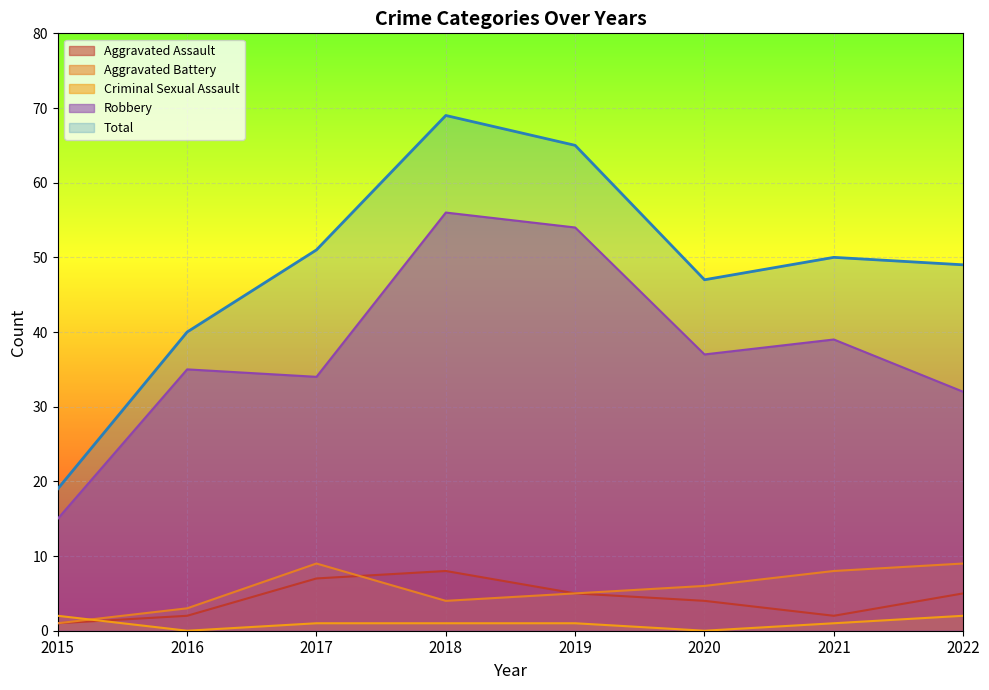

True or false: Aggravated Assault has more than 0 interior local peaks.

True